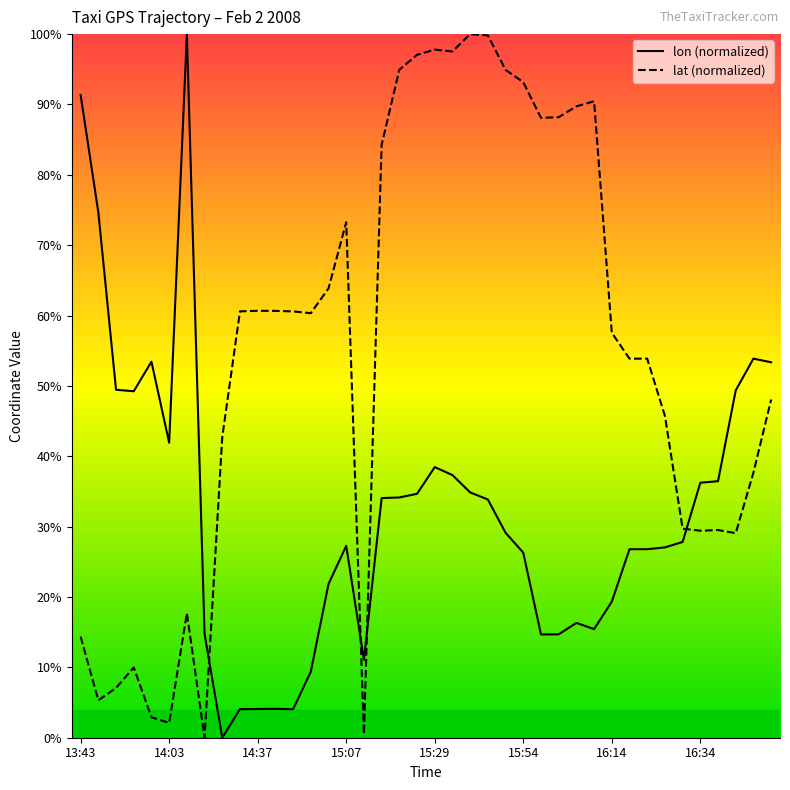

Which series has the largest total across all categories?

lat